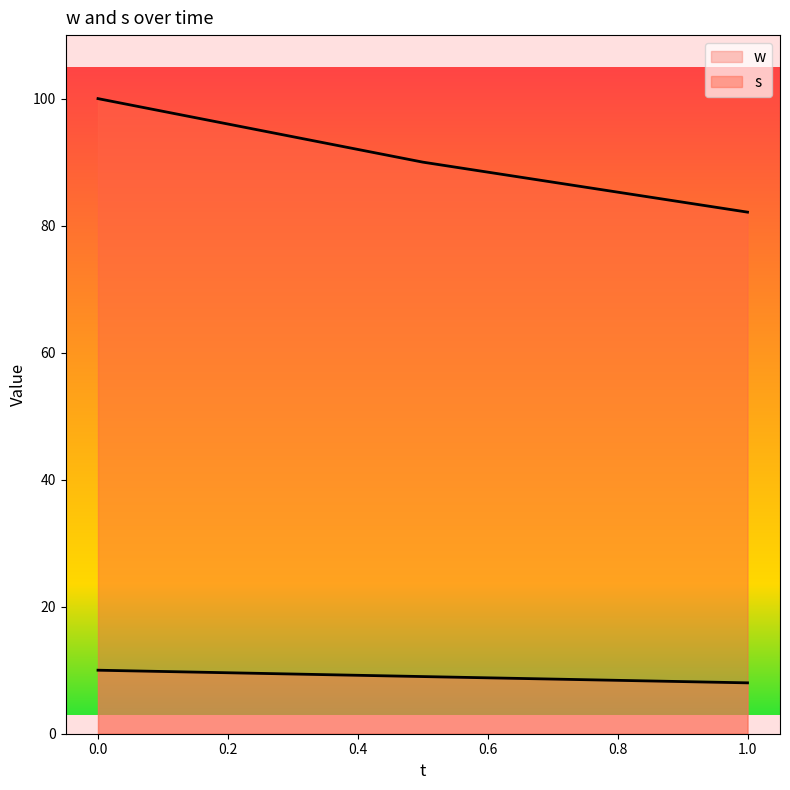

The w series shows 3.9 at 0. True or false?

False